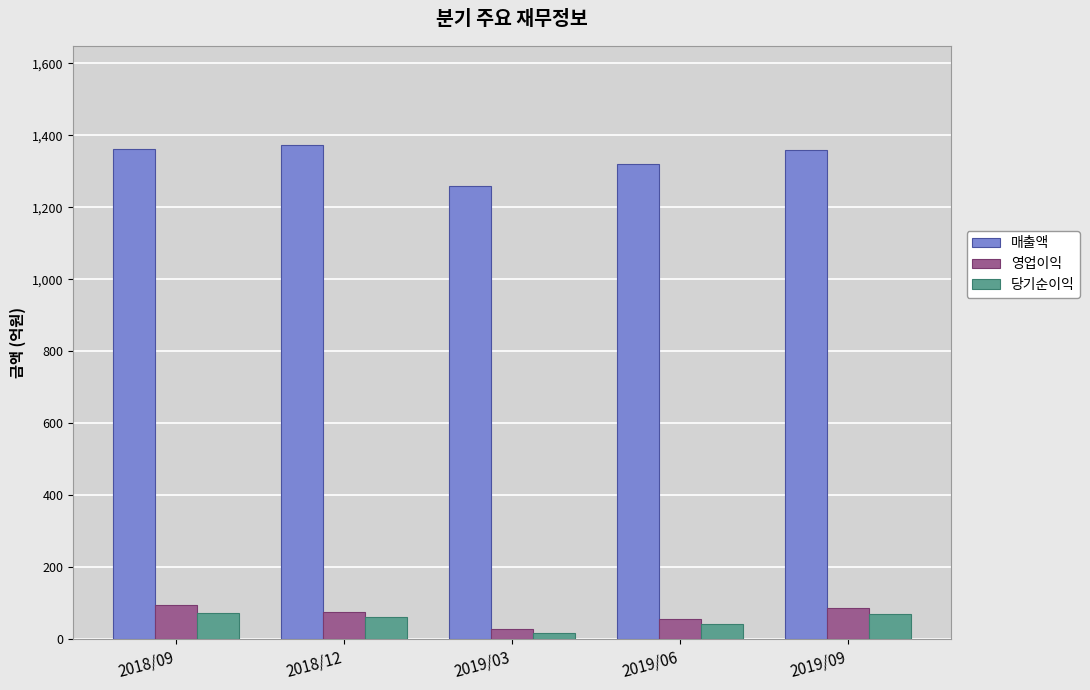

Read the 영업이익 value at 2019/09, to the nearest 10.

90